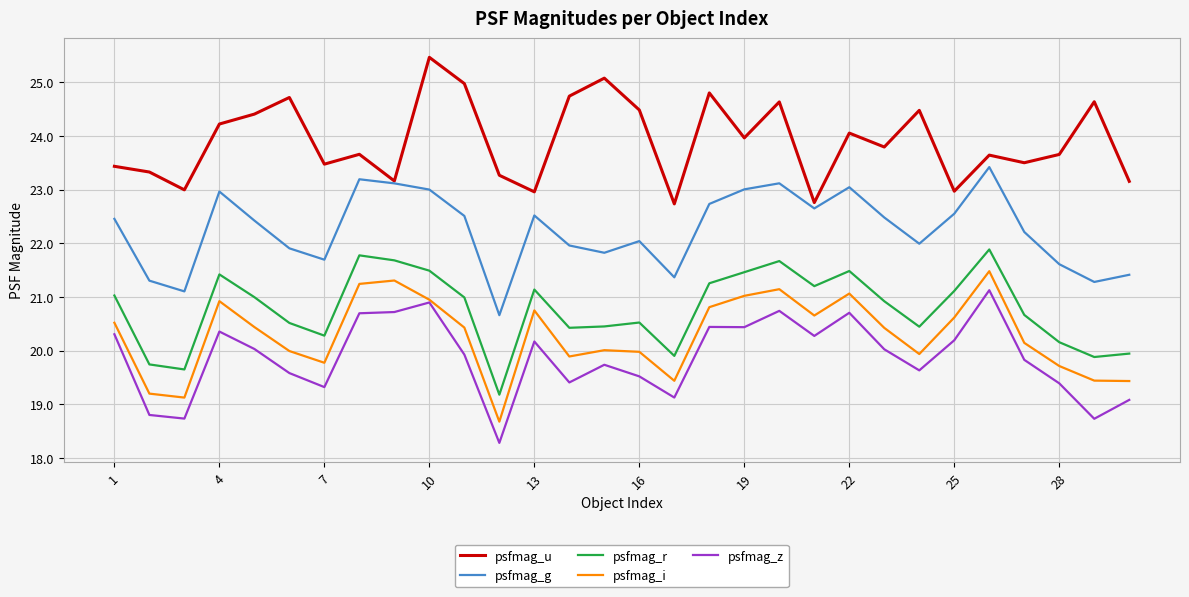

True or false: psfmag_g and psfmag_i cross at least once.

False